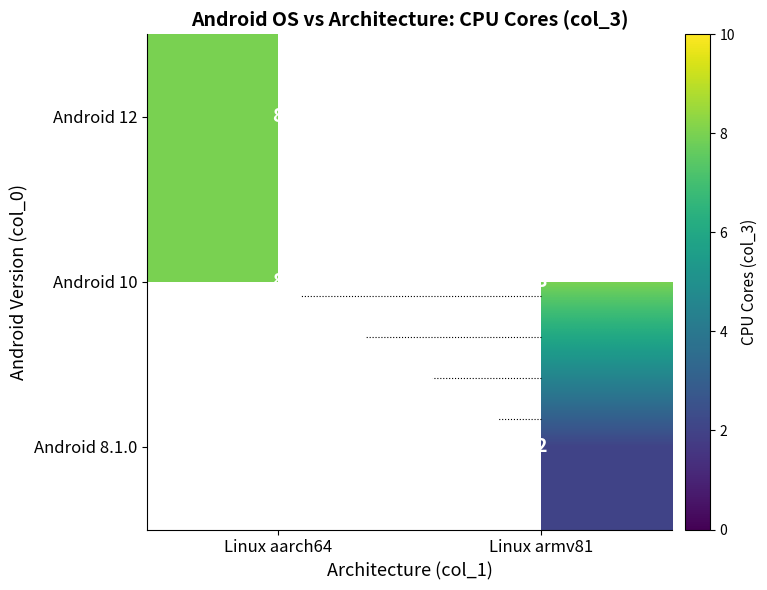

What is the sum of all Android 10 values?

16